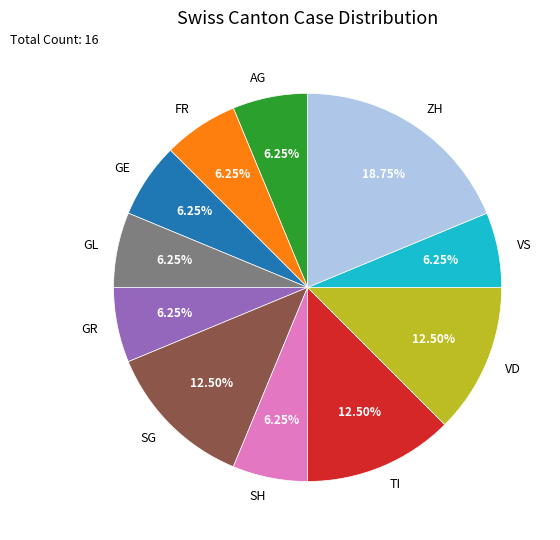

Approximately how many times larger is the value at SG compared to GL?

2.0